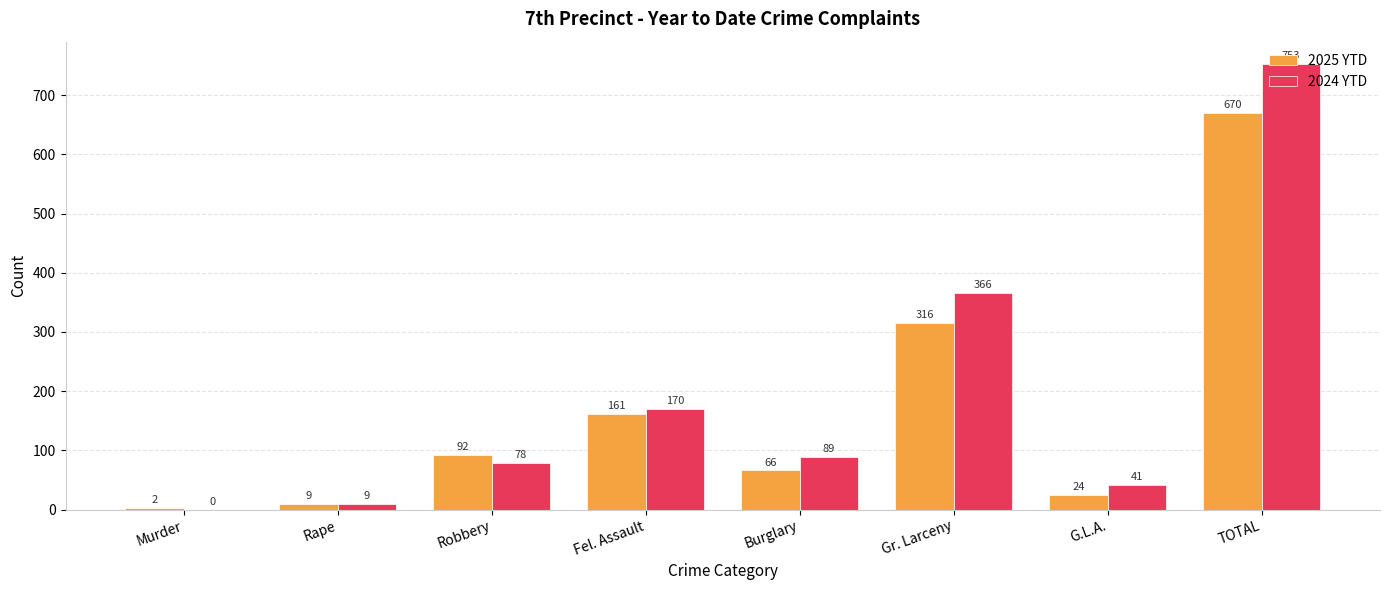

Reading right to left, what are all the values shown in this chart?

2025 YTD: TOTAL=670	G.L.A.=24	Gr. Larceny=316	Burglary=66	Fel. Assault=161	Robbery=92	Rape=9	Murder=2
2024 YTD: TOTAL=753	G.L.A.=41	Gr. Larceny=366	Burglary=89	Fel. Assault=170	Robbery=78	Rape=9	Murder=0